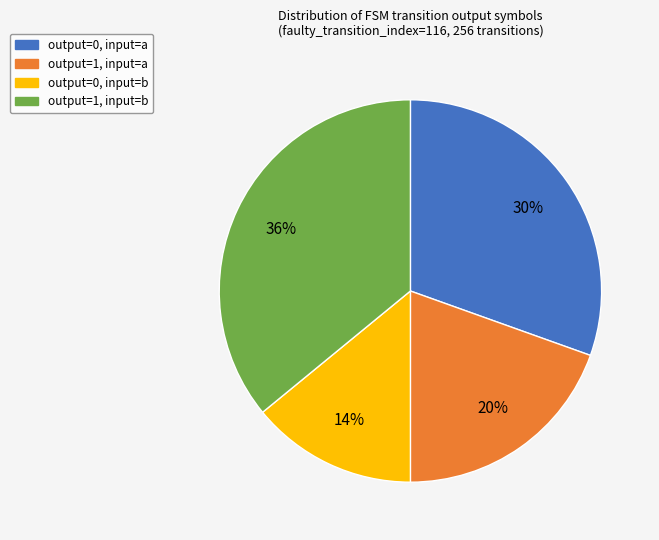

To the nearest percent, what is the average slice percentage?

25%